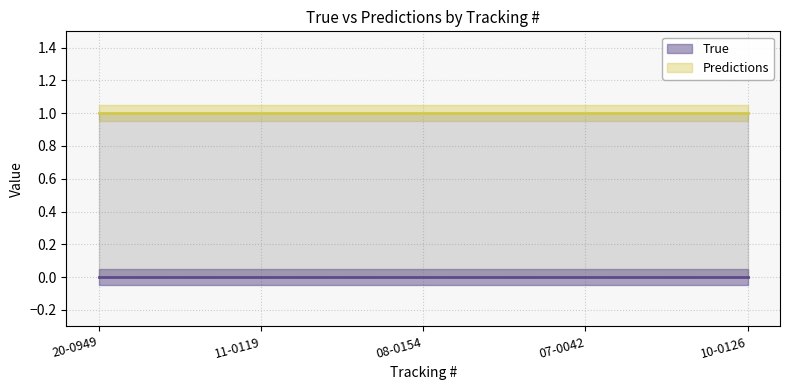

Reading right to left, list all the values displayed in this chart.

True: 10-0126=0	07-0042=0	08-0154=0	11-0119=0	20-0949=0
Predictions: 10-0126=1	07-0042=1	08-0154=1	11-0119=1	20-0949=1